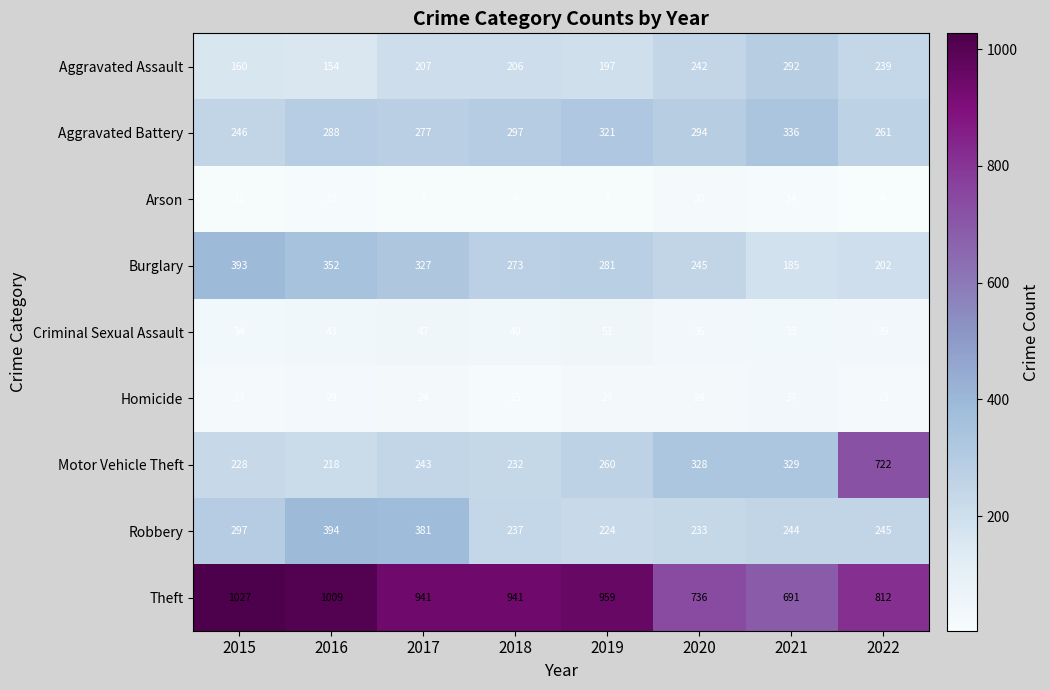

How many values in the Burglary series are below 281?

4